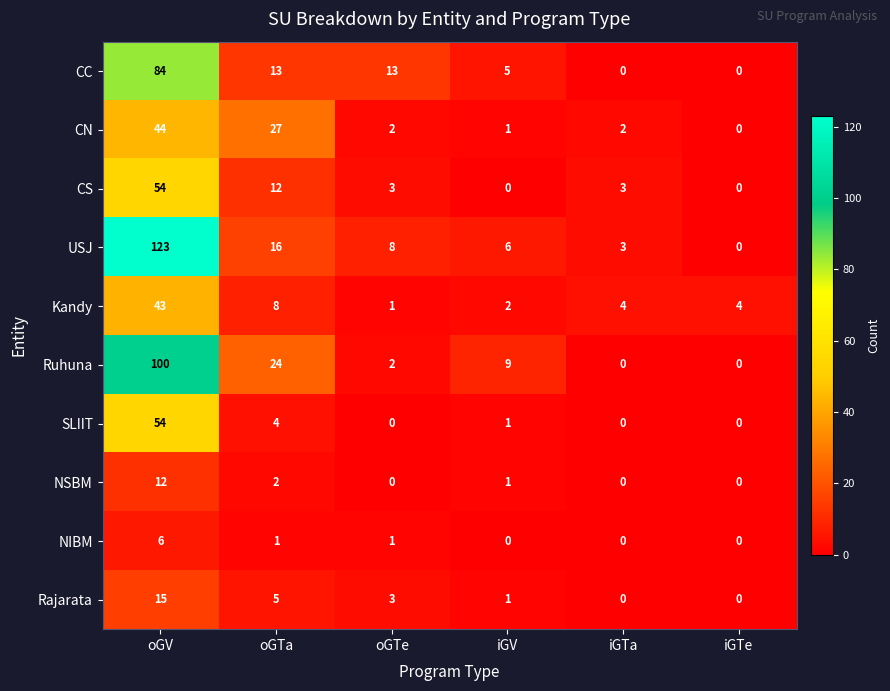

How many categories are shown in the chart?

6